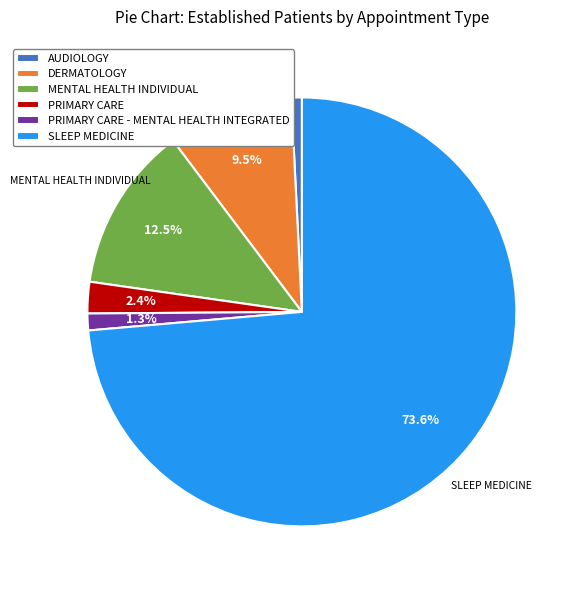

Does MENTAL HEALTH INDIVIDUAL represent more than half of the total?

No